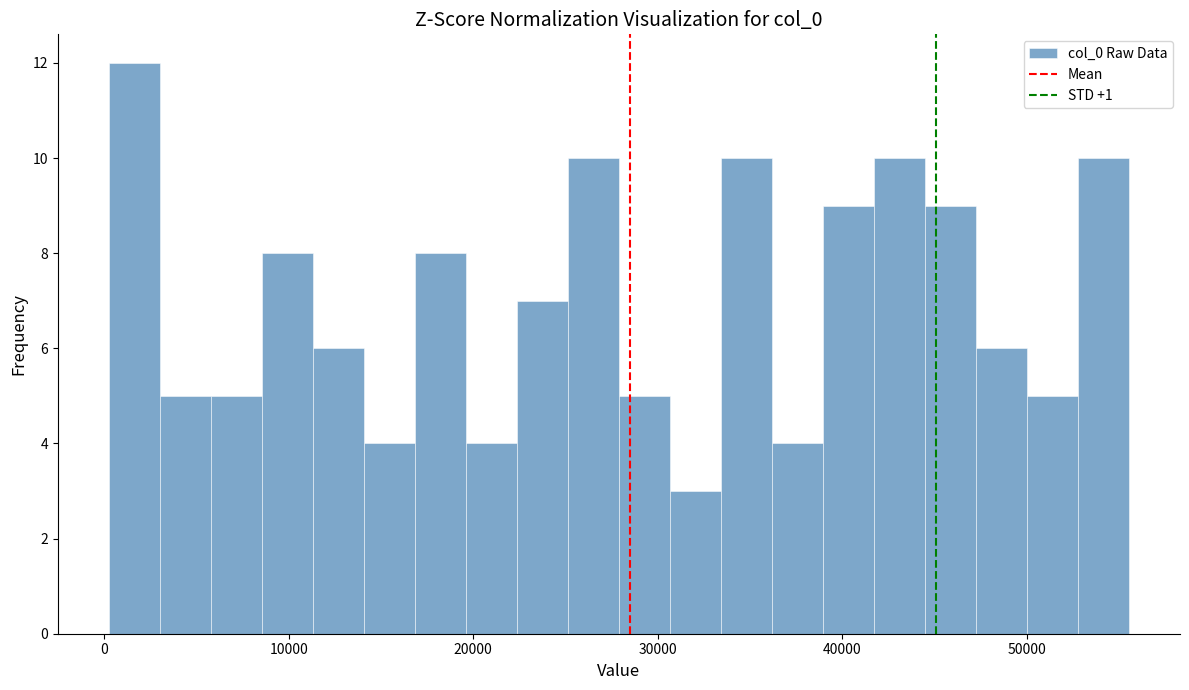

Around what value on the x-axis is the tallest bar? Give the approximate position of its centre, as read against the axis.

2000